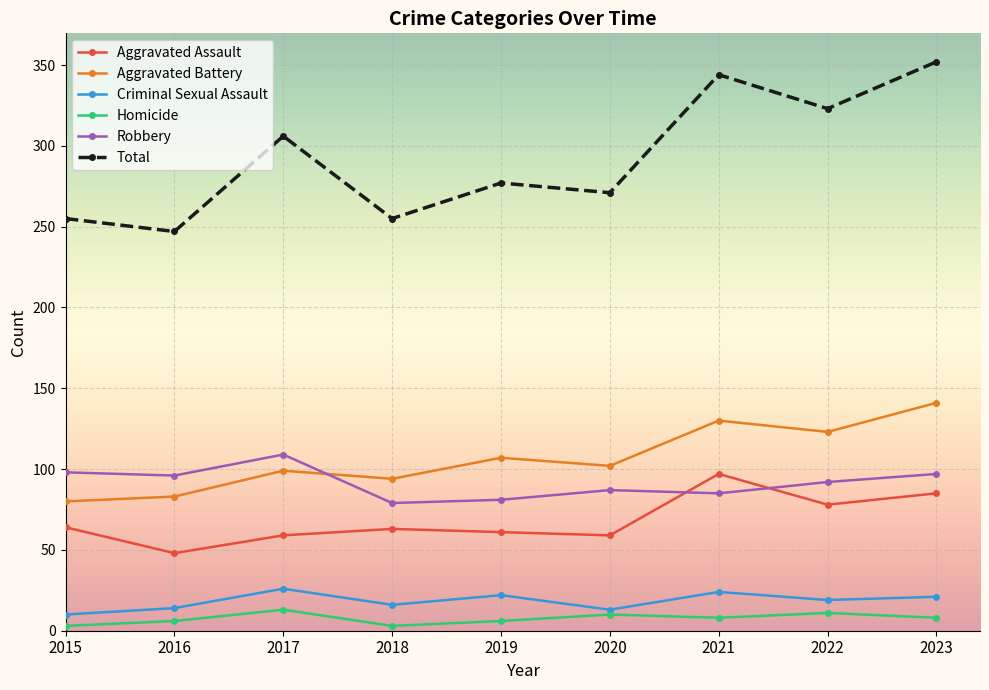

How many lines are shown in the chart?

6